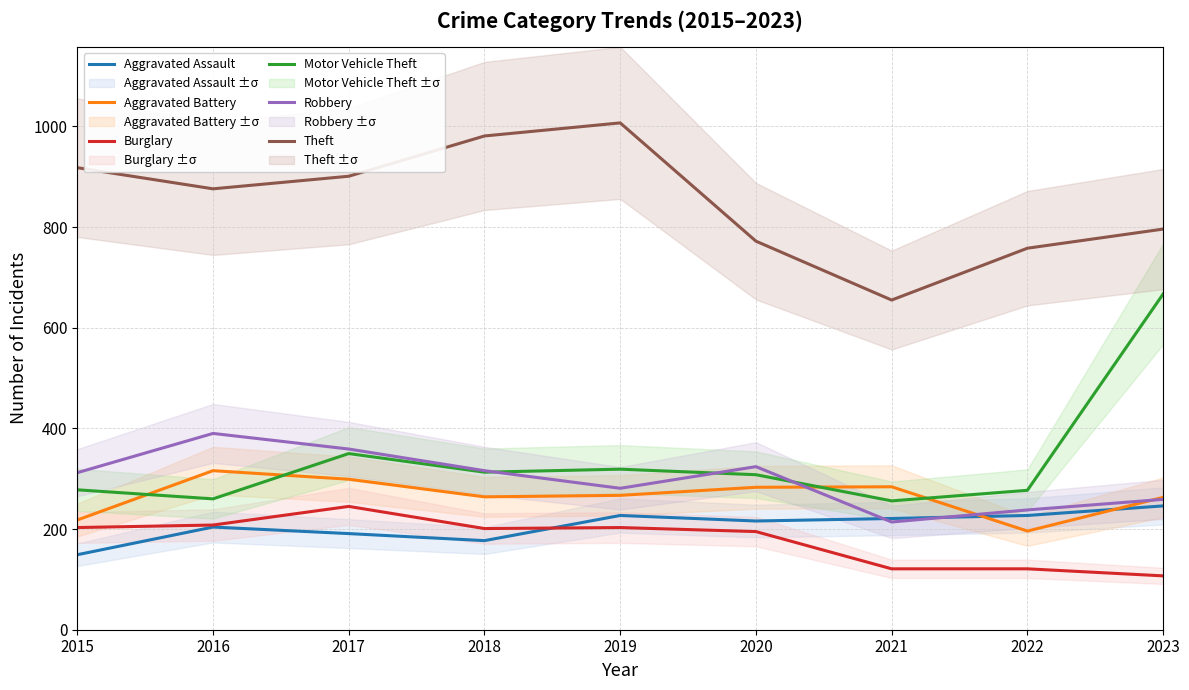

What are all the series names shown in the legend?

Aggravated Assault, Aggravated Battery, Burglary, Motor Vehicle Theft, Robbery, Theft